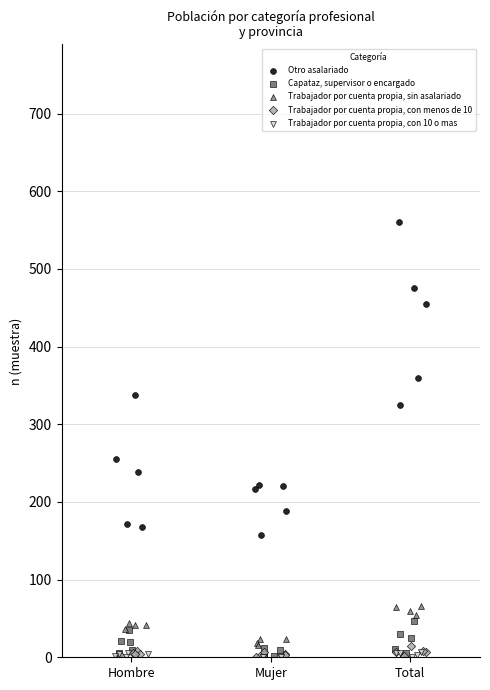

Which series has the largest Y range (max minus min)?

Otro asalariado